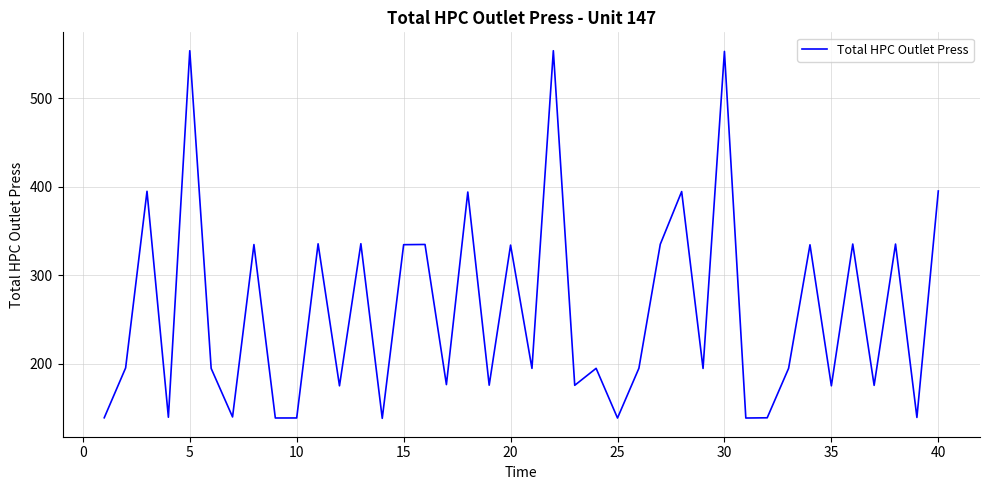

What is the maximum value shown in the chart?

553.5